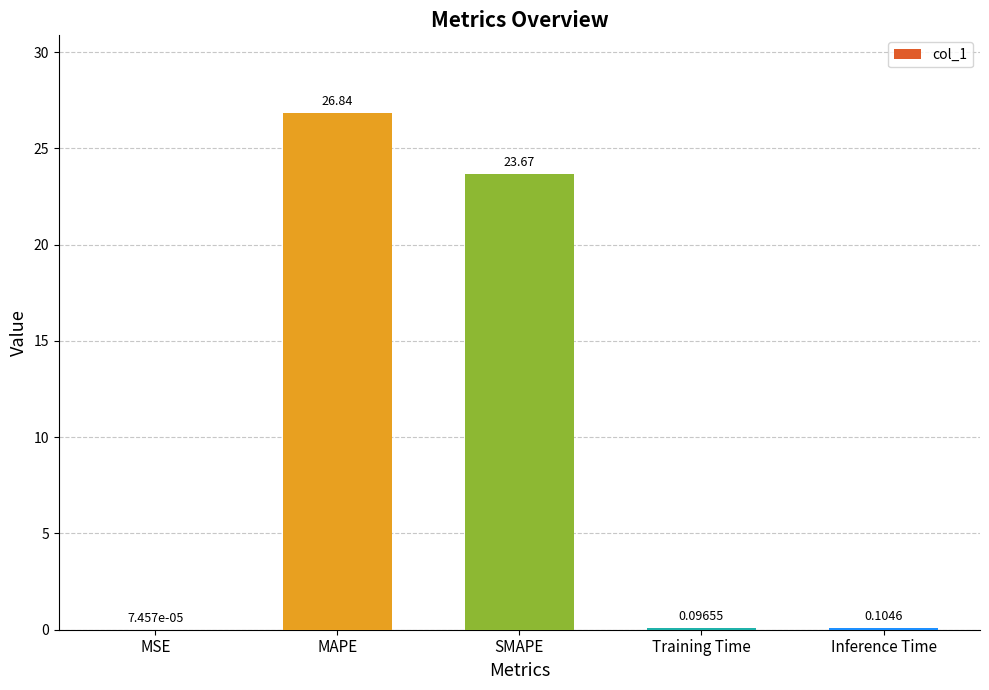

Which has a higher value, Training Time or MAPE?

MAPE